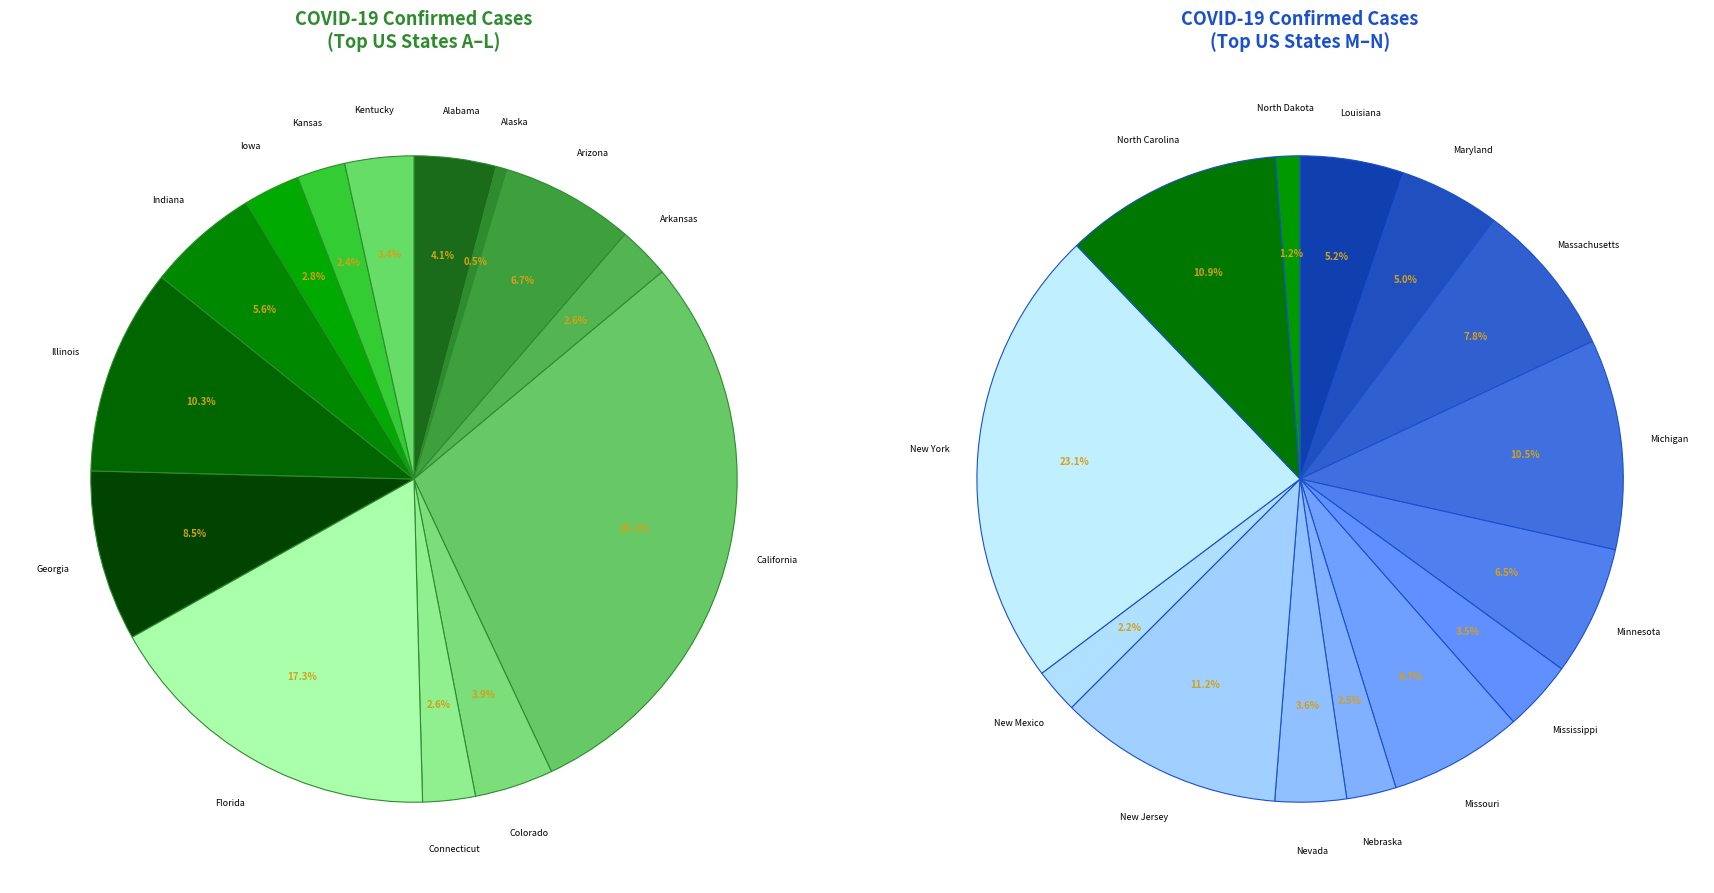

What is the change in value from California to Florida?

-1515781